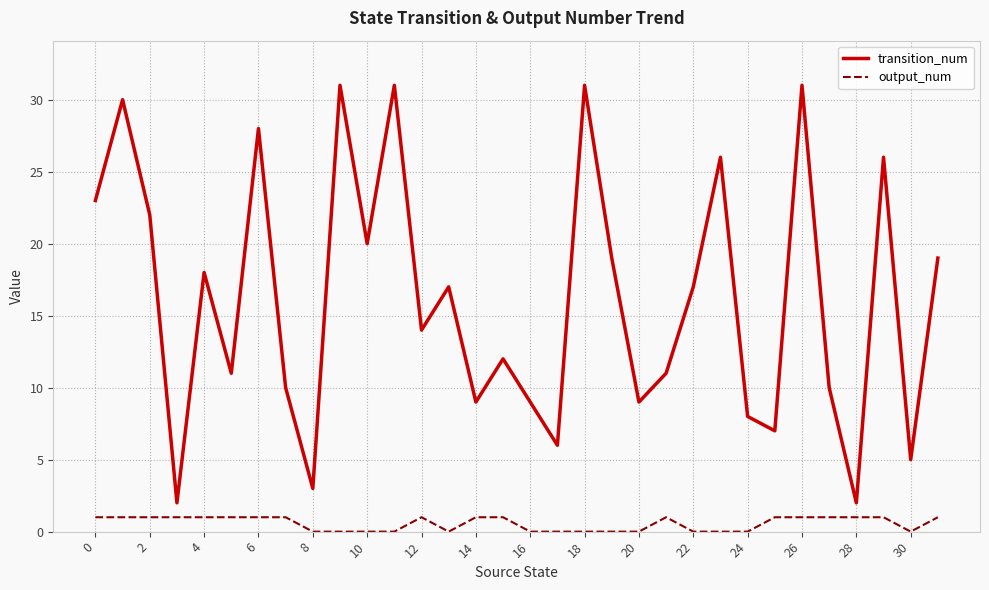

List the series in order of their peak value, lowest first.

output_num, transition_num